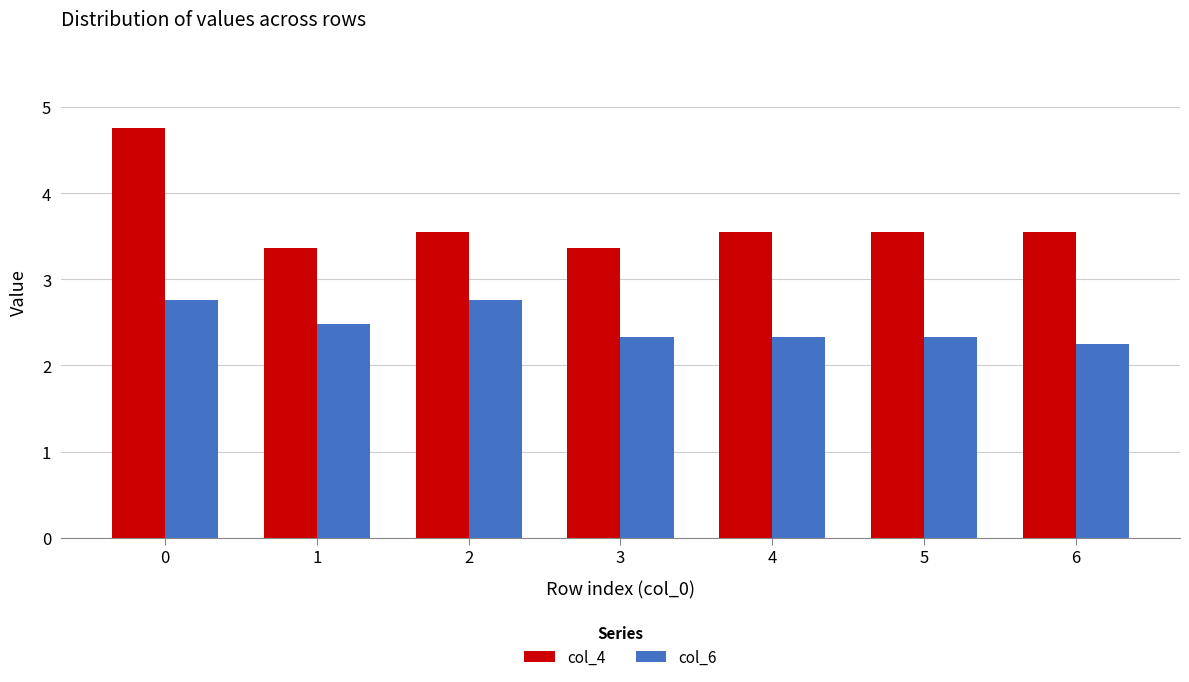

At 1, list the series in order from largest to smallest.

col_4, col_6